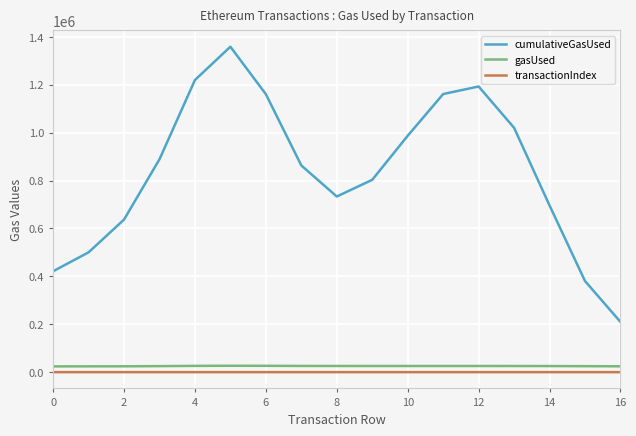

True or false: cumulativeGasUsed and gasUsed intersect in this chart.

False